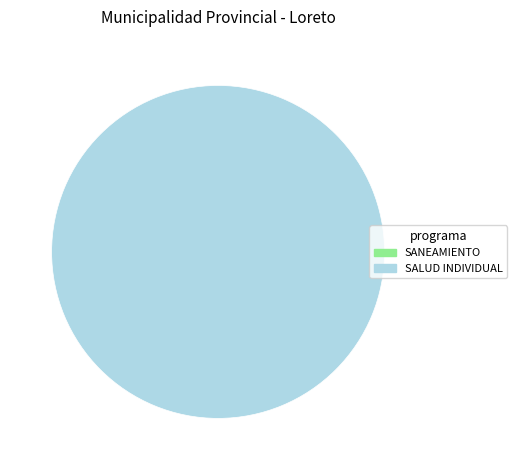

Does any single category account for the majority?

Yes